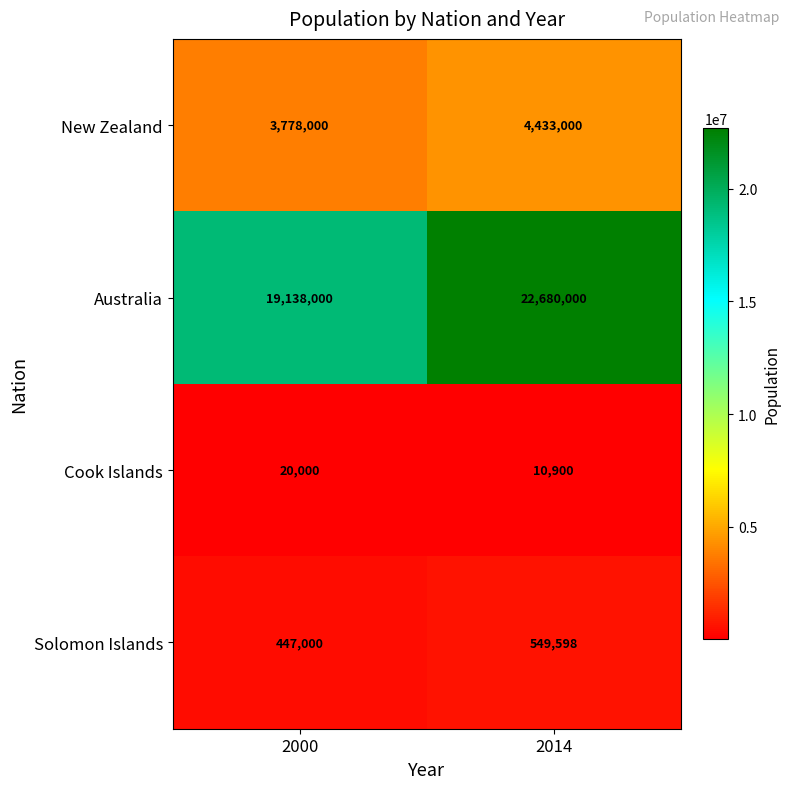

Is it true that Australia equals 22680000 at 2014?

True